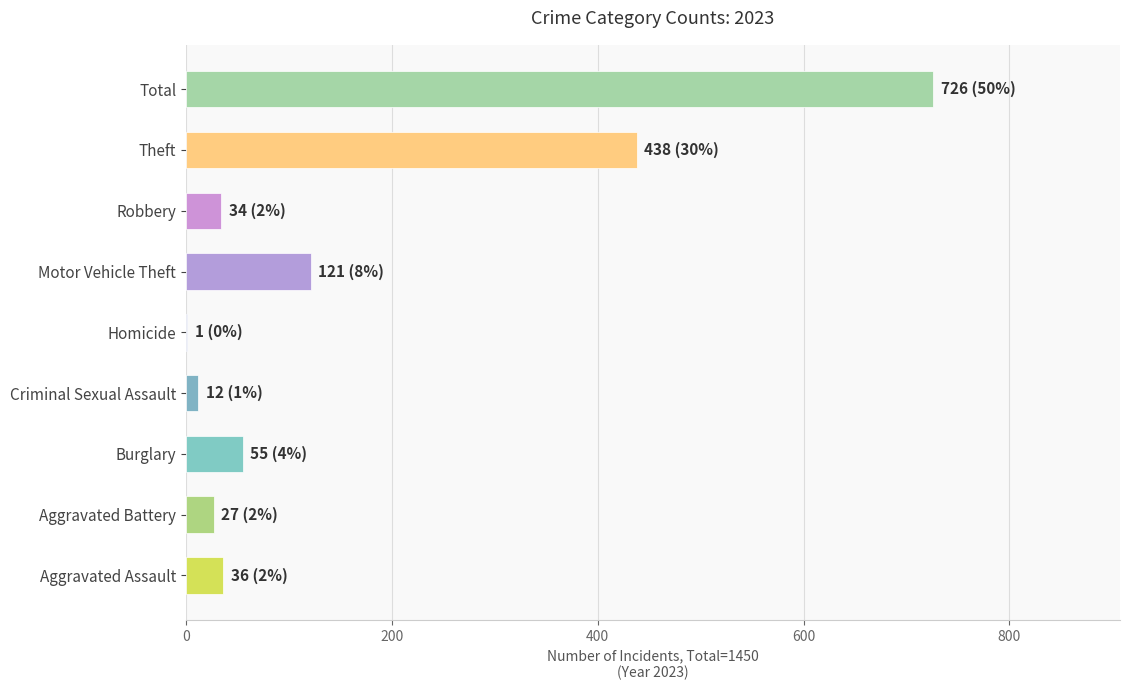

The value at Burglary is 88. True or false?

False